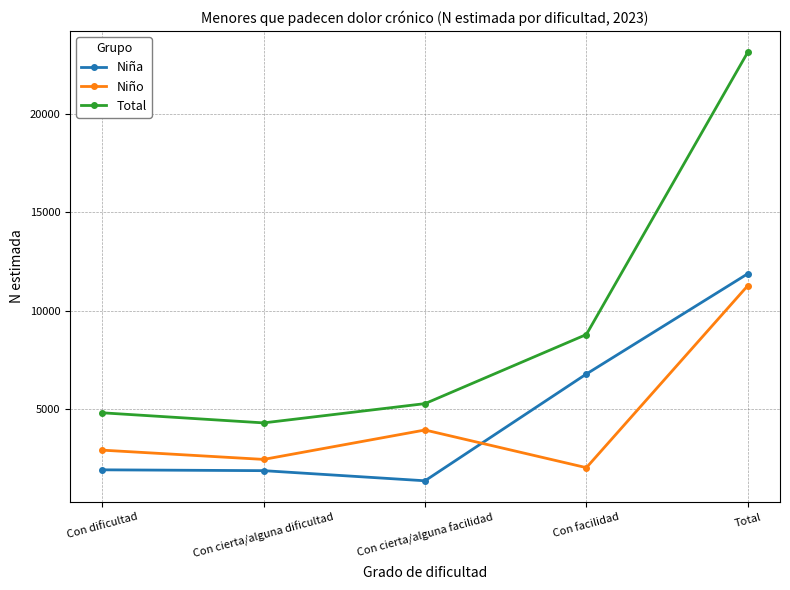

Which series has the largest range (max minus min)?

Total